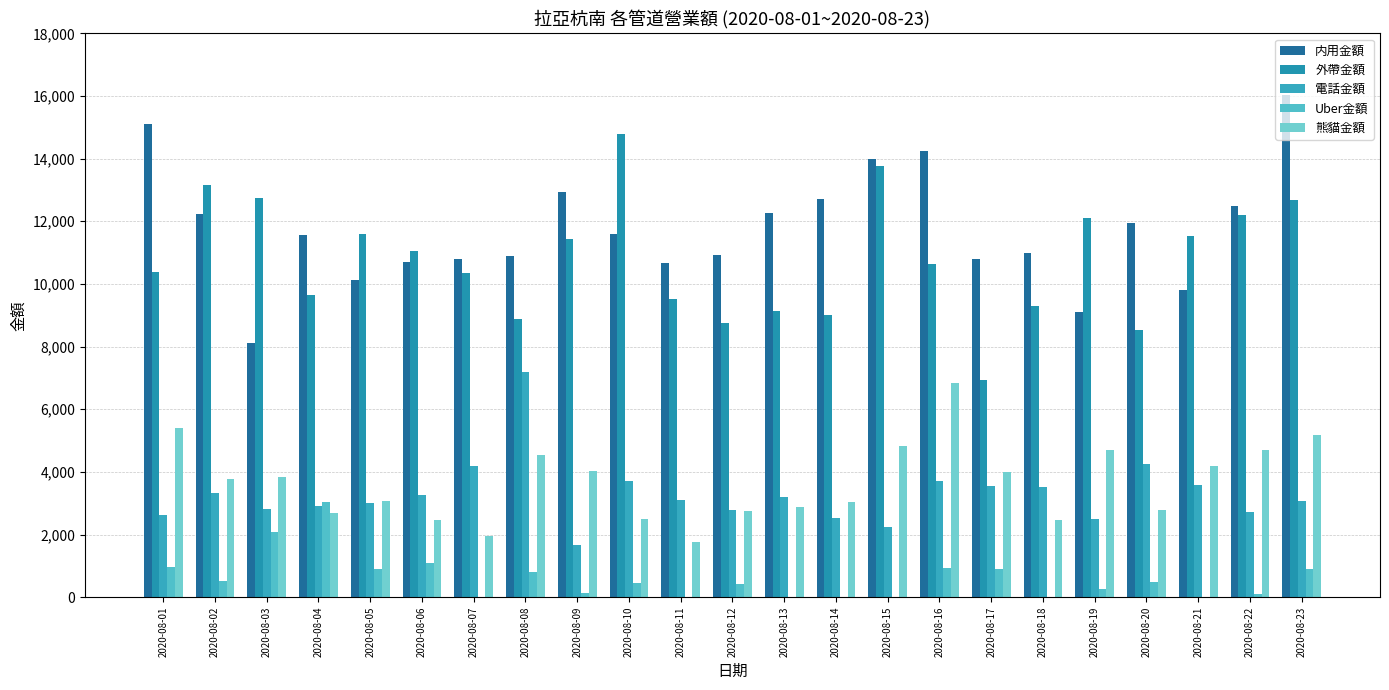

Rank the categories by 熊貓金額 value from lowest to highest.

2020-08-11, 2020-08-07, 2020-08-06, 2020-08-18, 2020-08-10, 2020-08-04, 2020-08-12, 2020-08-20, 2020-08-13, 2020-08-14, 2020-08-05, 2020-08-02, 2020-08-03, 2020-08-17, 2020-08-09, 2020-08-21, 2020-08-08, 2020-08-22, 2020-08-19, 2020-08-15, 2020-08-23, 2020-08-01, 2020-08-16